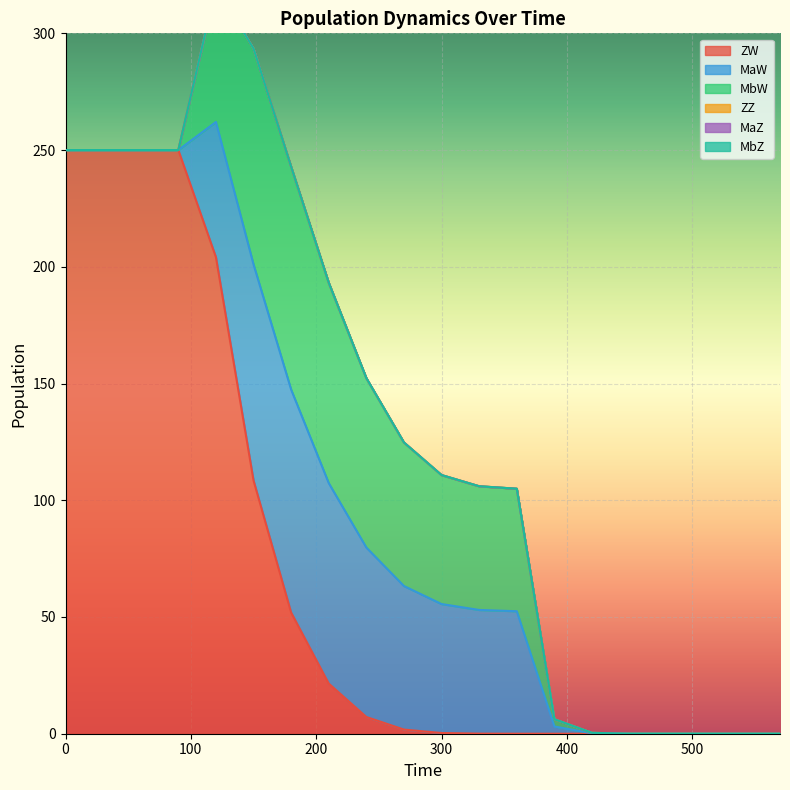

The value of MaW at 12 is 25.9. True or false?

False